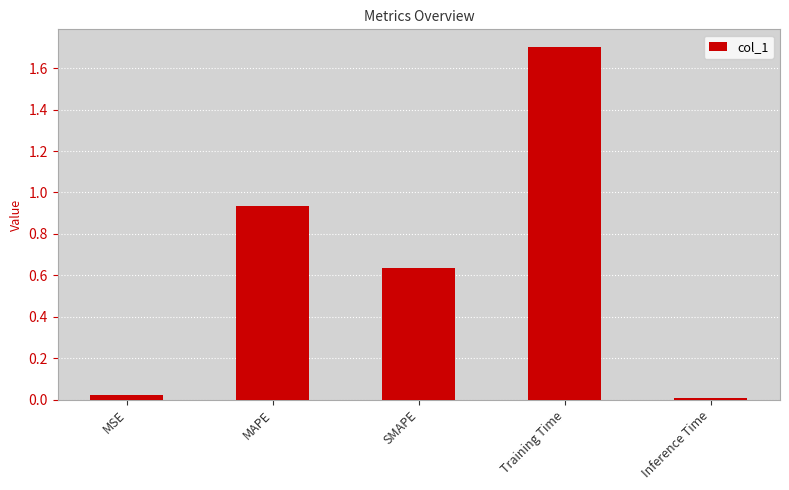

Between MAPE and Inference Time, which is larger?

MAPE